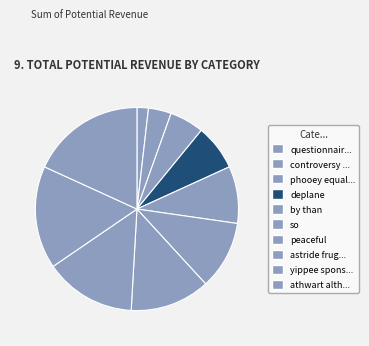

Count the number of slices in the pie.

10